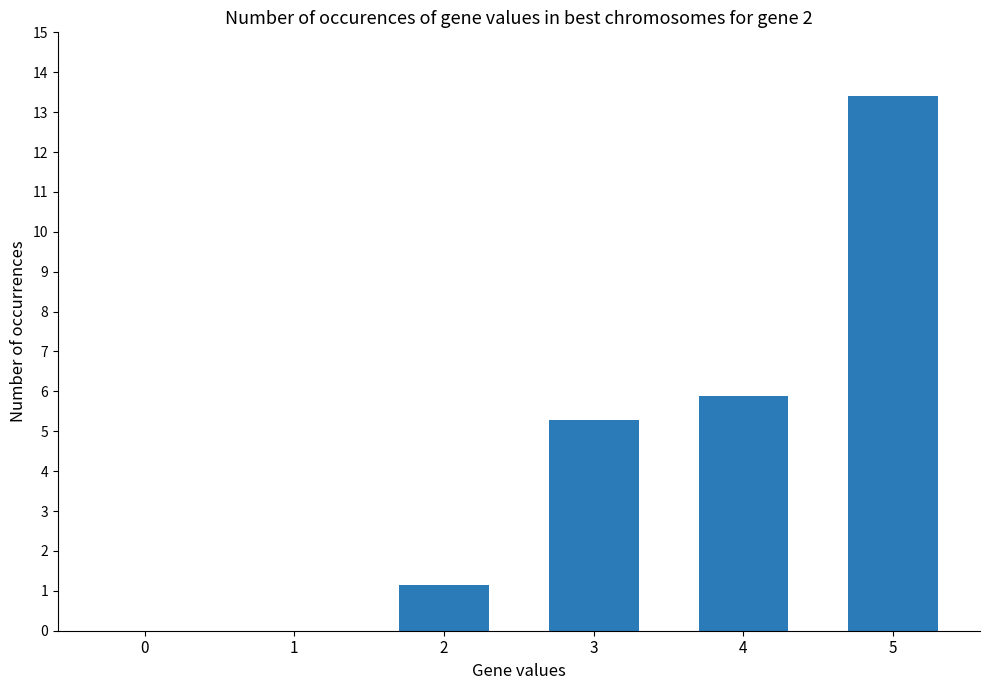

What is the change in value from 2 to 3?

+4.1